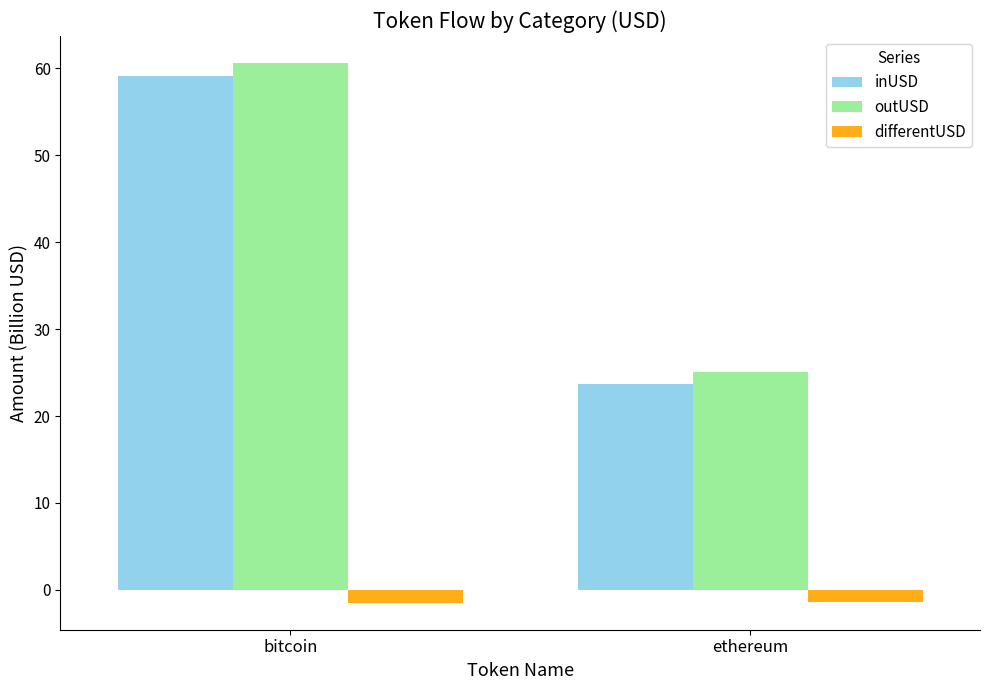

Is it true that differentUSD equals -1.4 at ethereum?

True